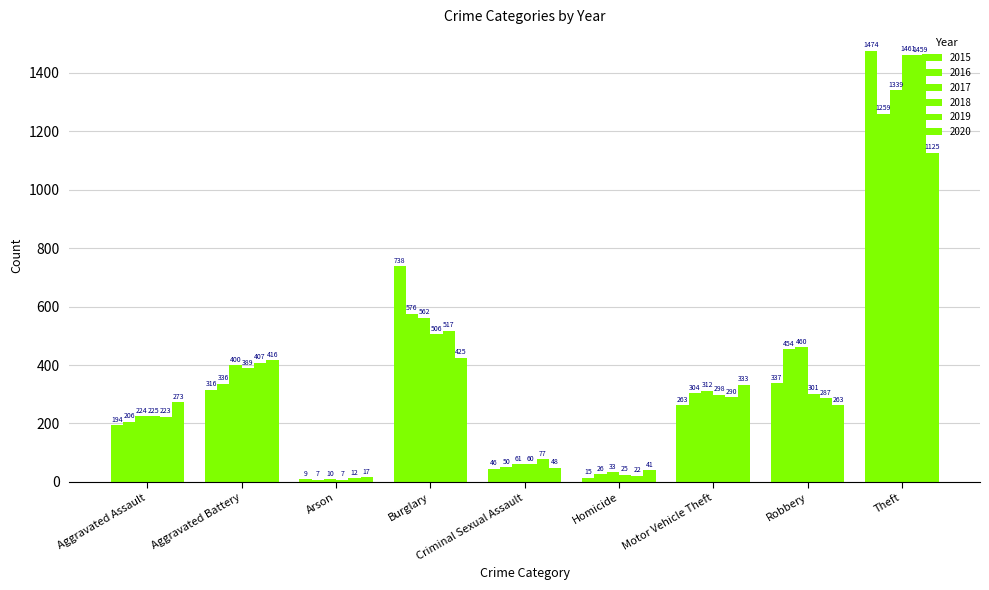

What is the spread (max minus min) of values at Robbery?

197